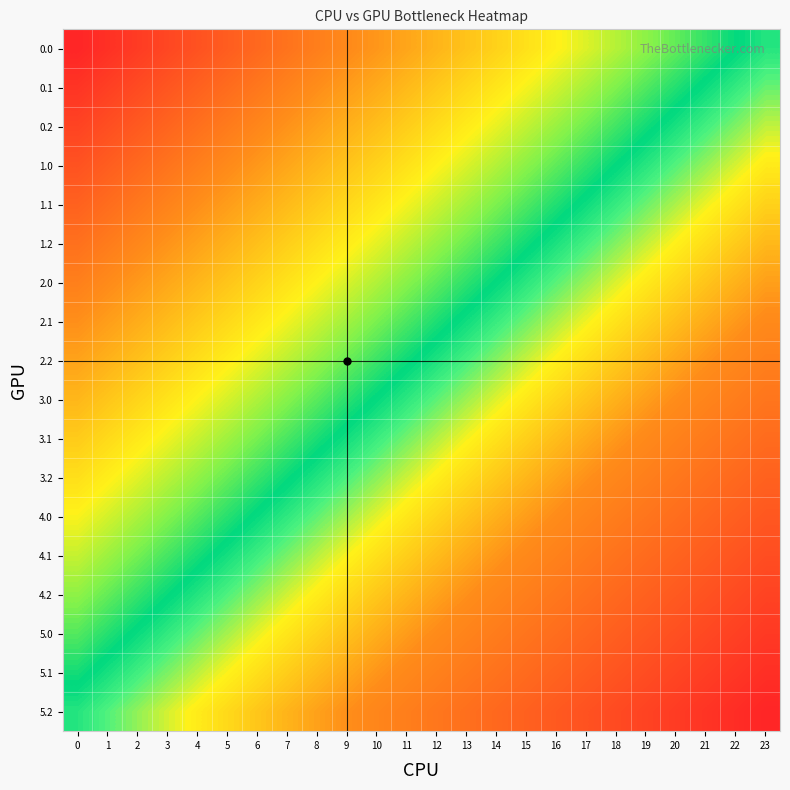

How many distinct data groups are displayed?

18